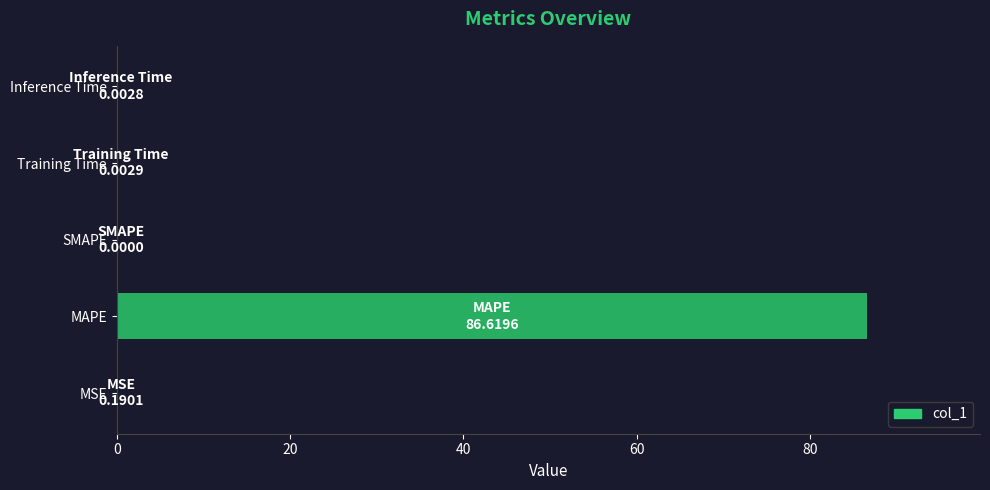

Between Inference Time and MAPE, which is larger?

MAPE